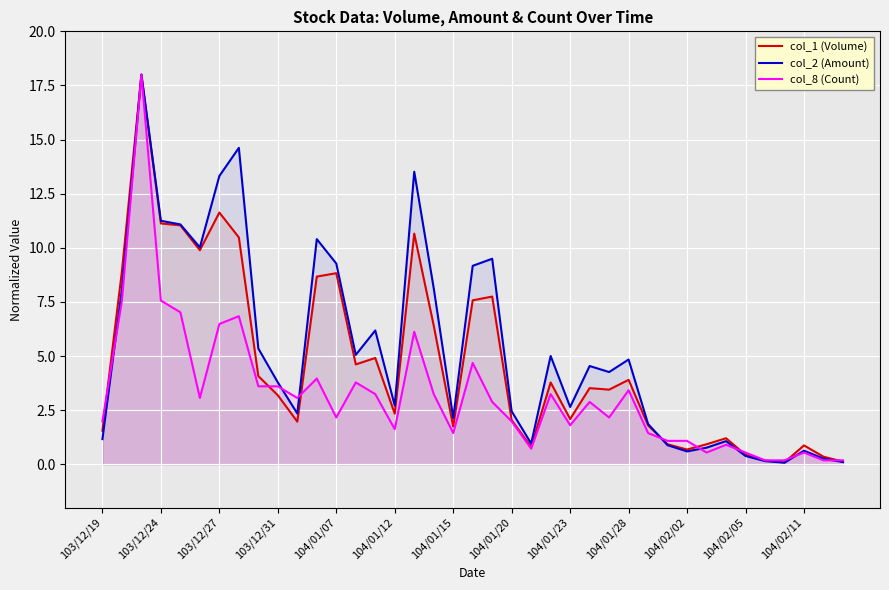

How many series are shown in this chart?

3